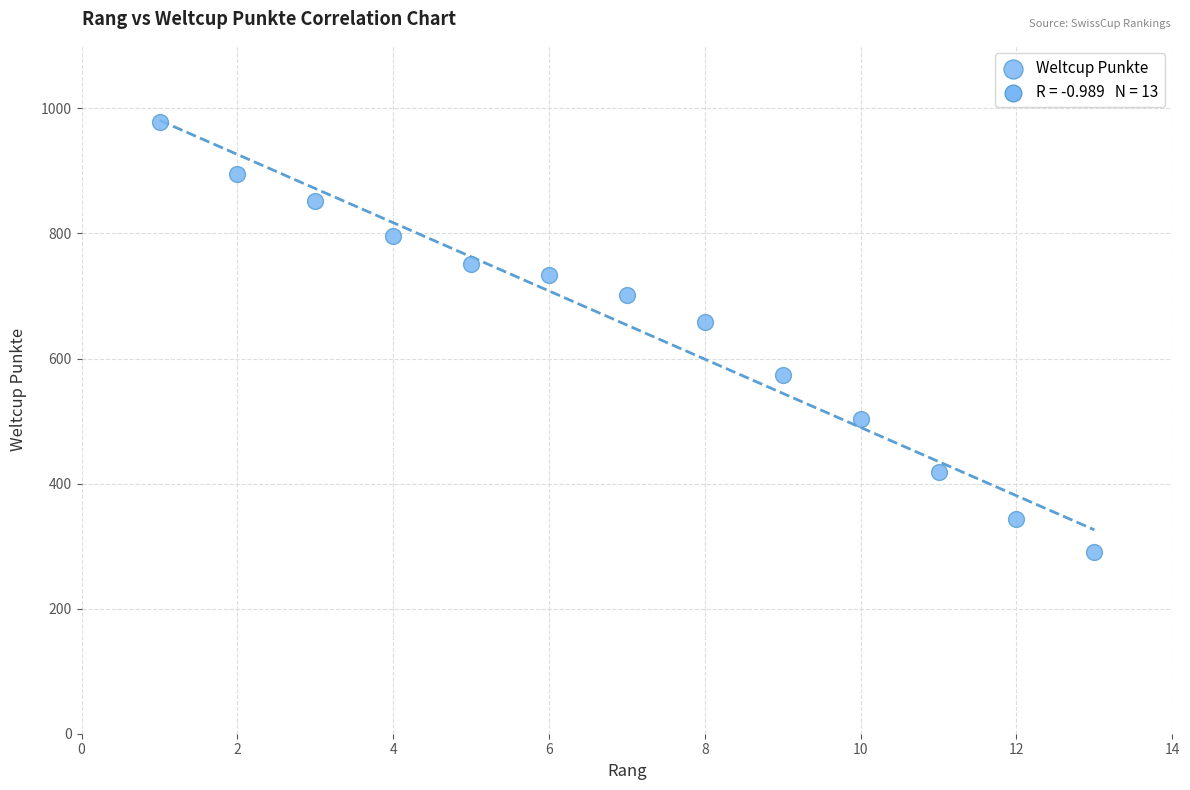

What Y value in the scatter plot is closest to 635?

658